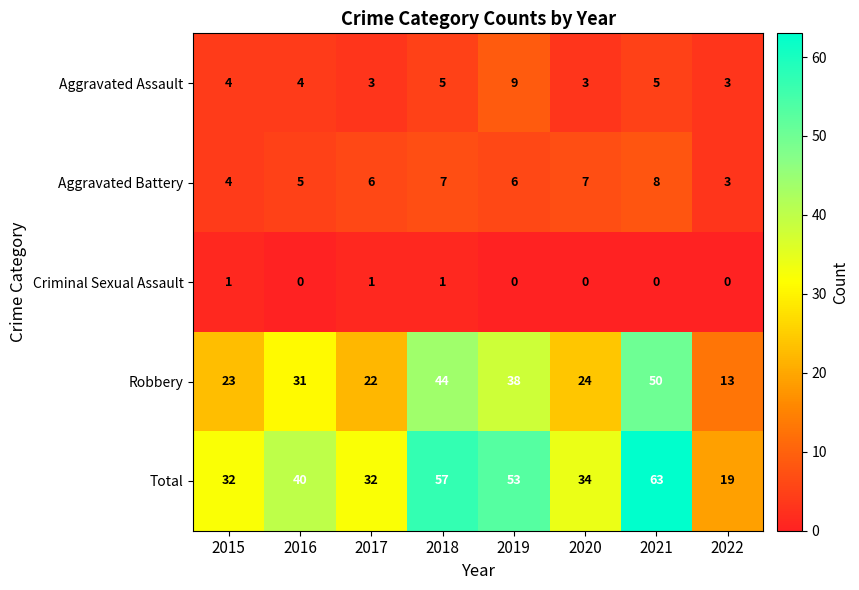

At 2019, list the series in order from largest to smallest.

Total, Robbery, Aggravated Assault, Aggravated Battery, Criminal Sexual Assault